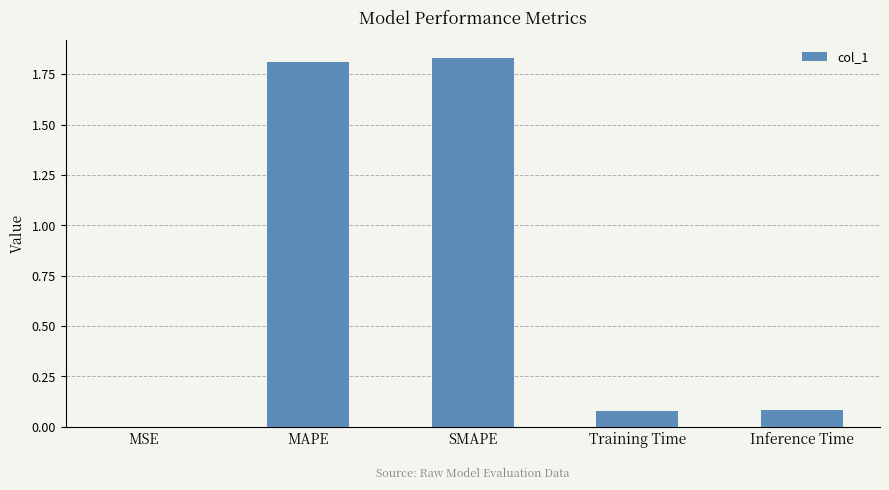

What is the sum of all values?

3.8